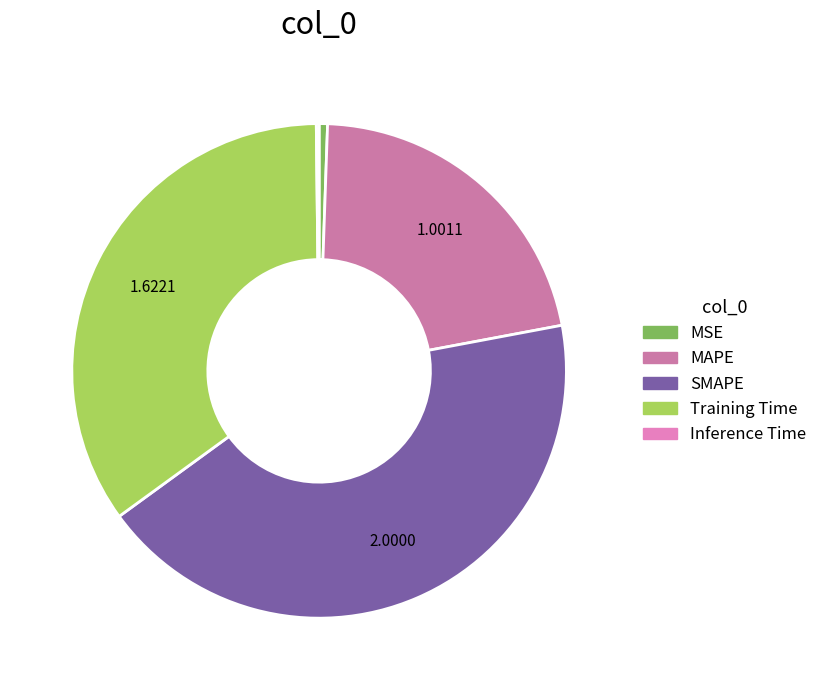

Does SMAPE represent more than half of the total?

No